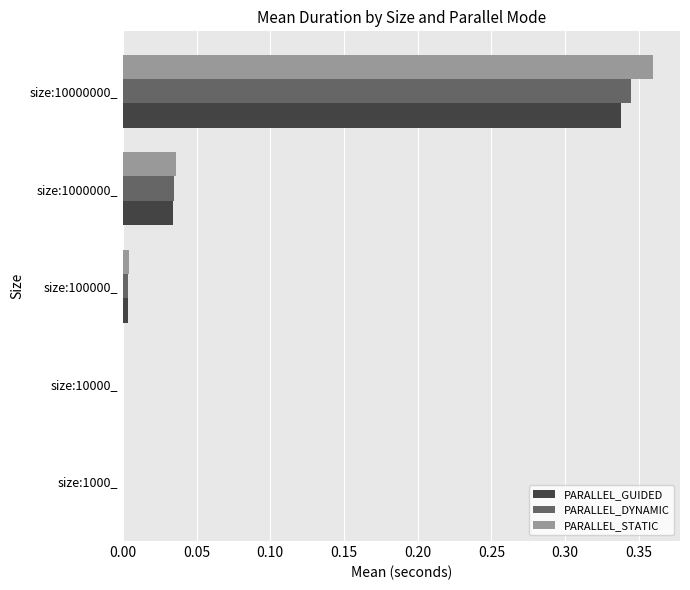

Is it true that PARALLEL_DYNAMIC equals 0.0 at size:1000_?

True